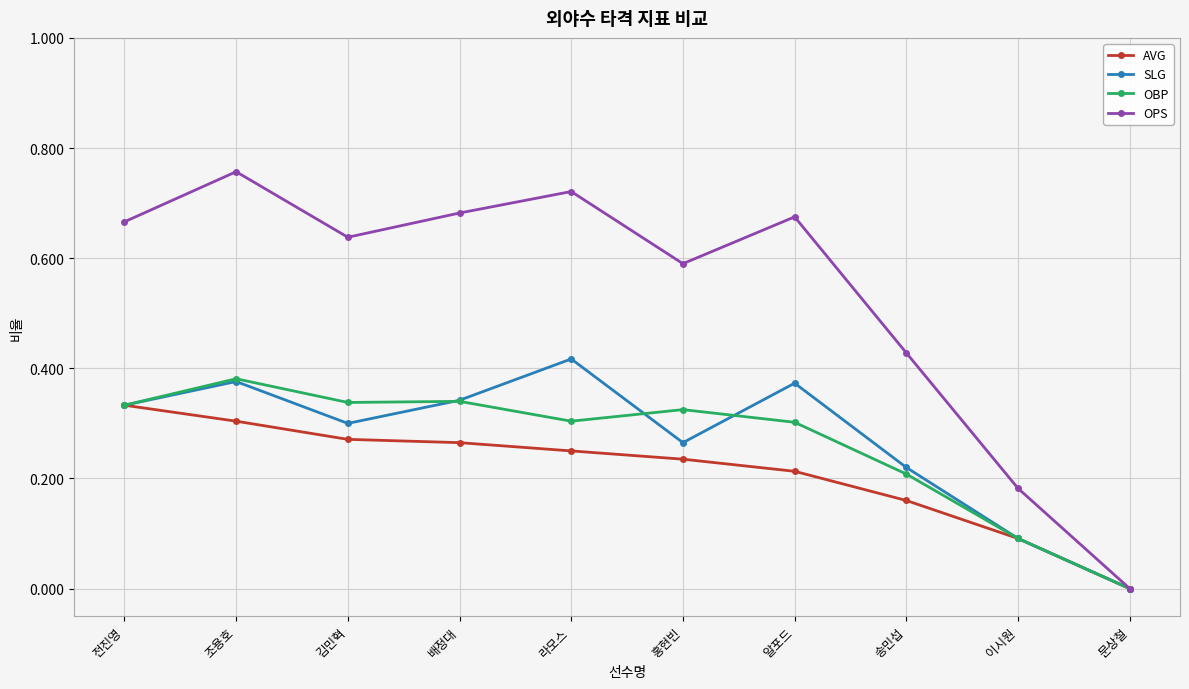

Which label corresponds to the smallest value in the chart?

문상철